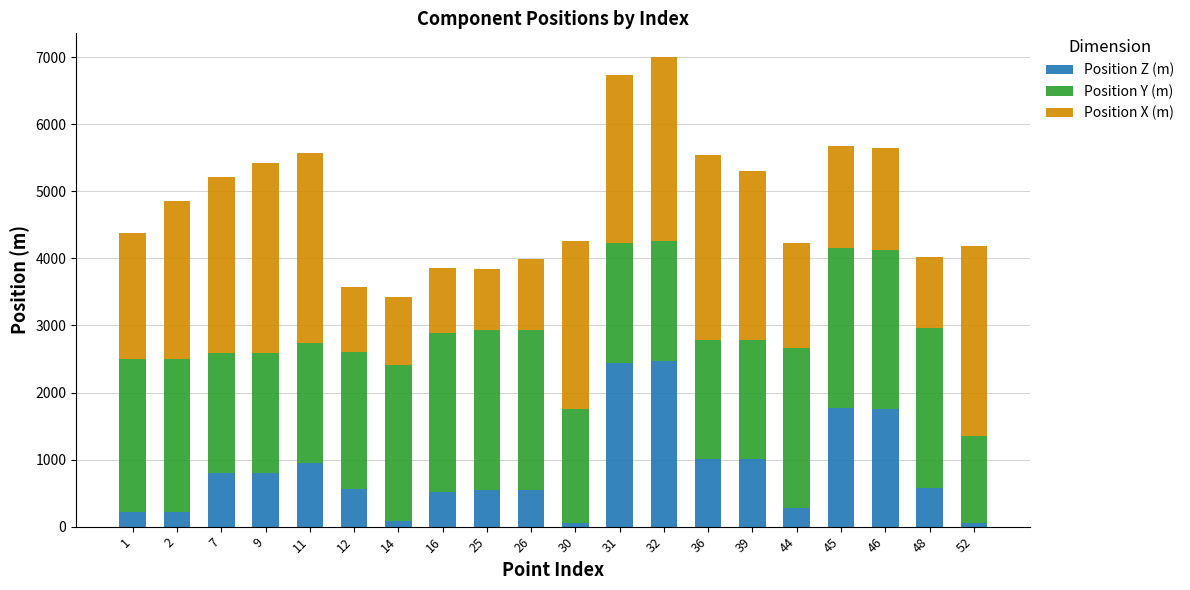

The value of Position Z (m) at 2 is 215. True or false?

True